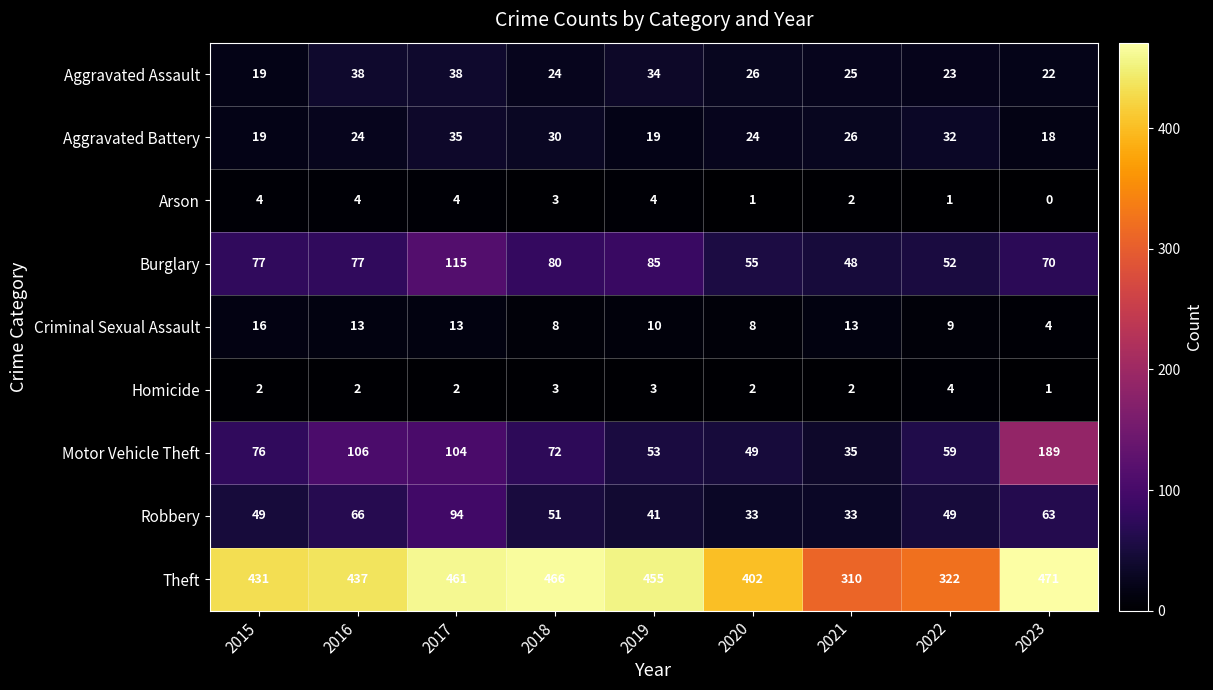

What is the difference between the Aggravated Assault values at 2023 and 2016?

16